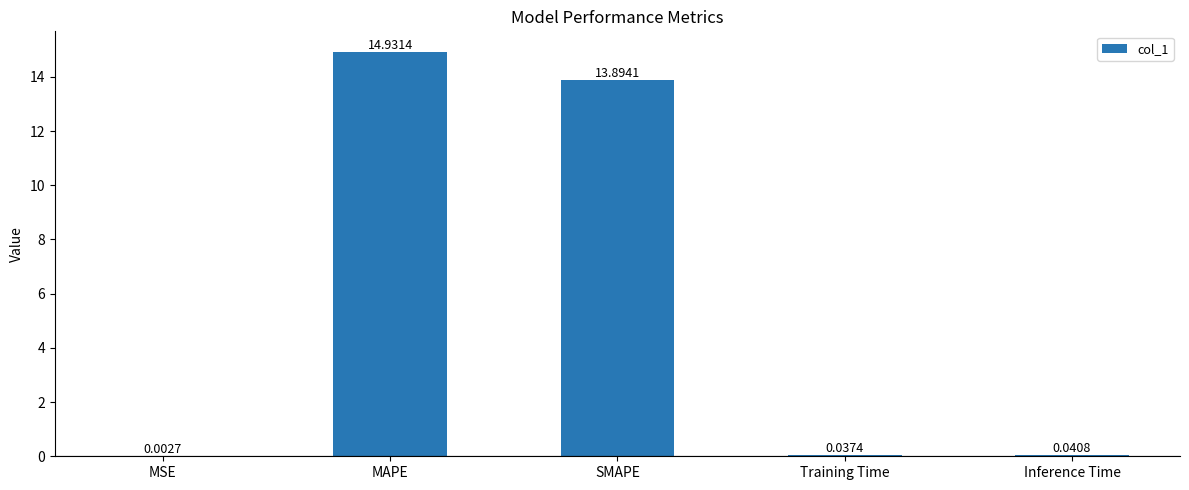

What is the sum of the values at Training Time and MAPE?

15.0